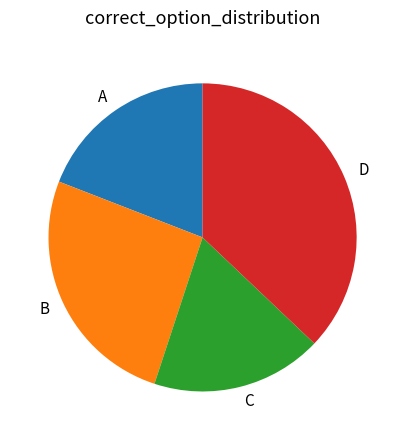

Is it true that D is 25% of the pie?

False